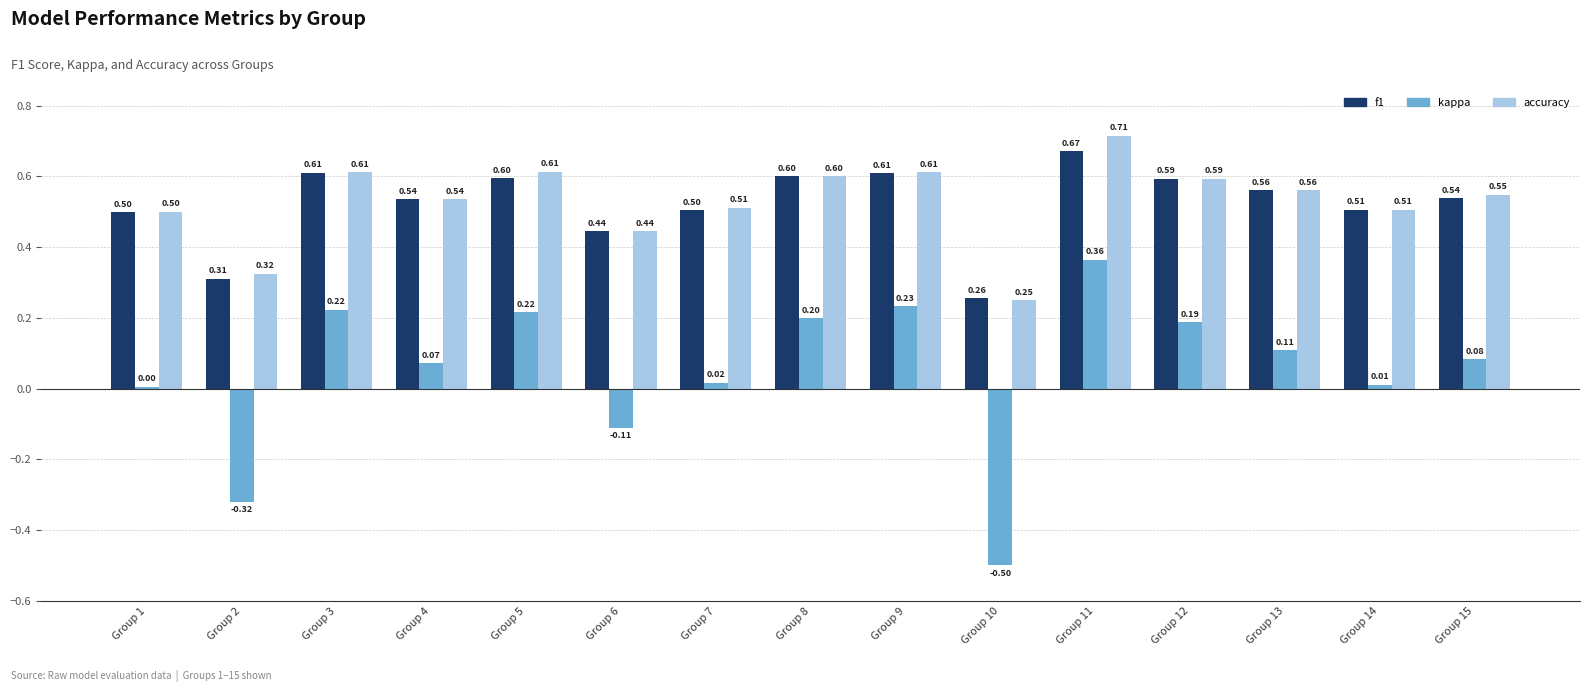

Which series has the widest spread of values?

kappa